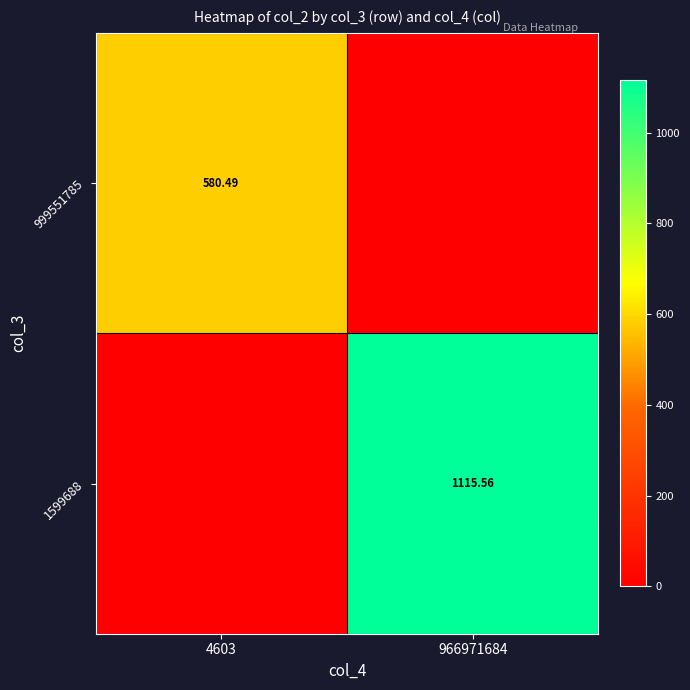

Which series has the largest range (max minus min)?

1599688